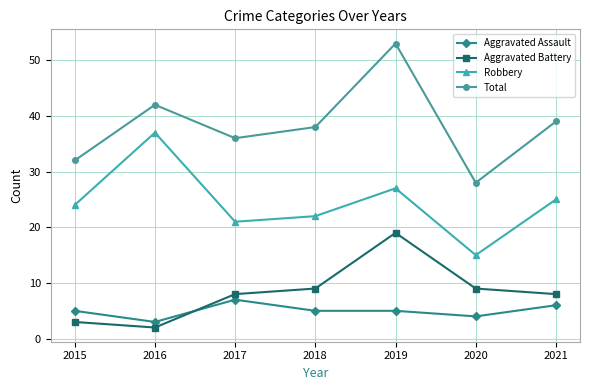

How many interior local valleys does the Aggravated Battery series have?

1